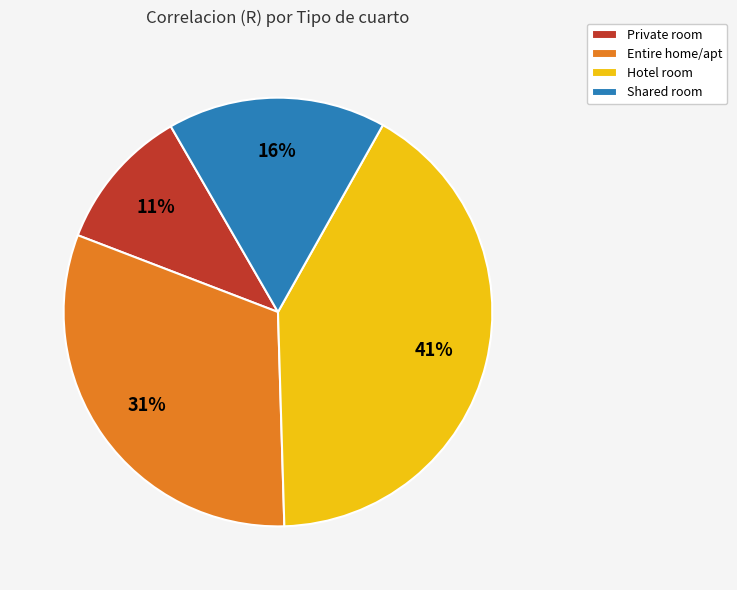

Which slice is the smallest?

Private room